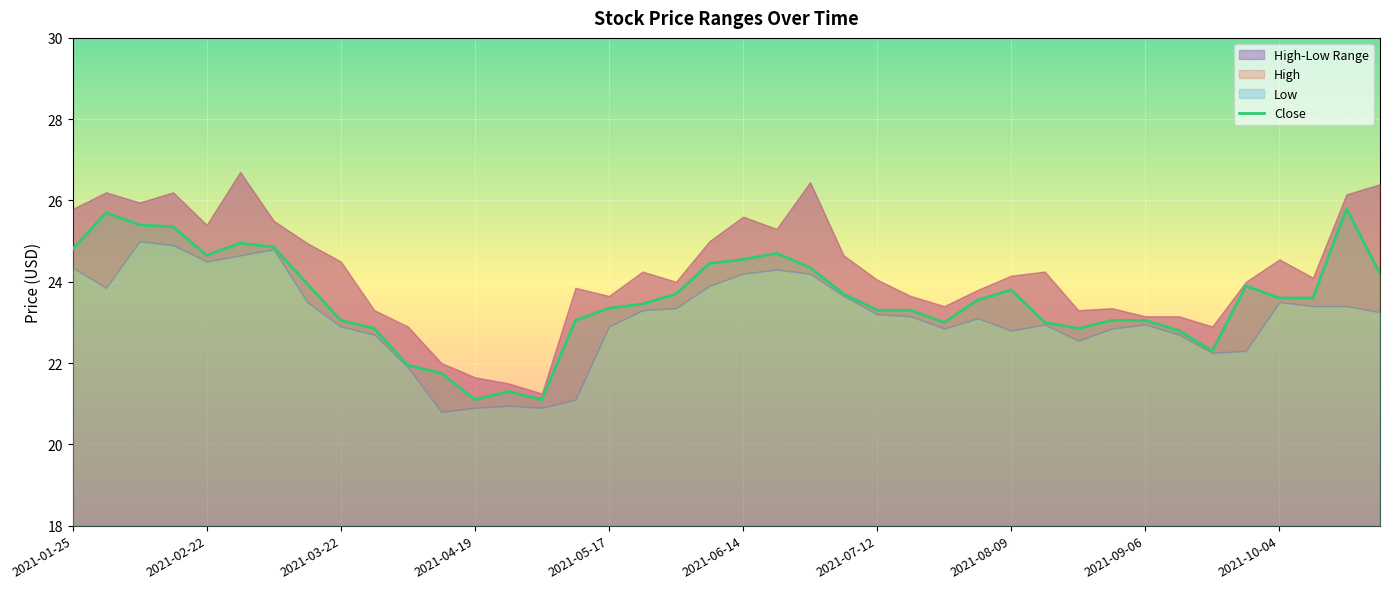

What is the minimum value for Close?

21.1